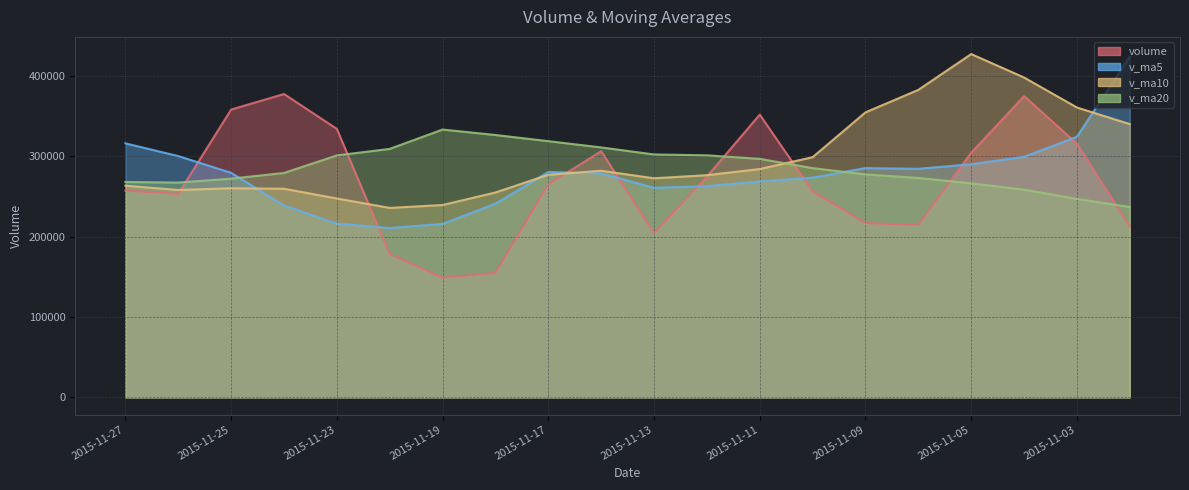

What is the maximum value shown in the chart?

426897.2